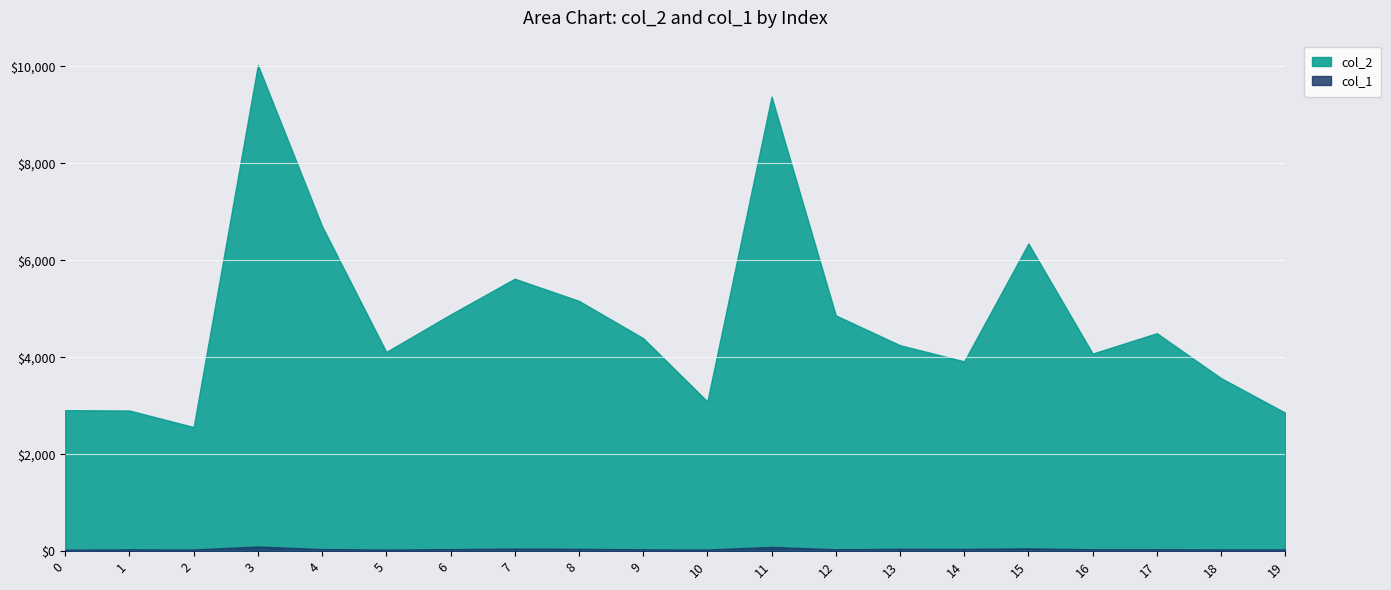

How many interior local peaks does the col_2 series have?

5